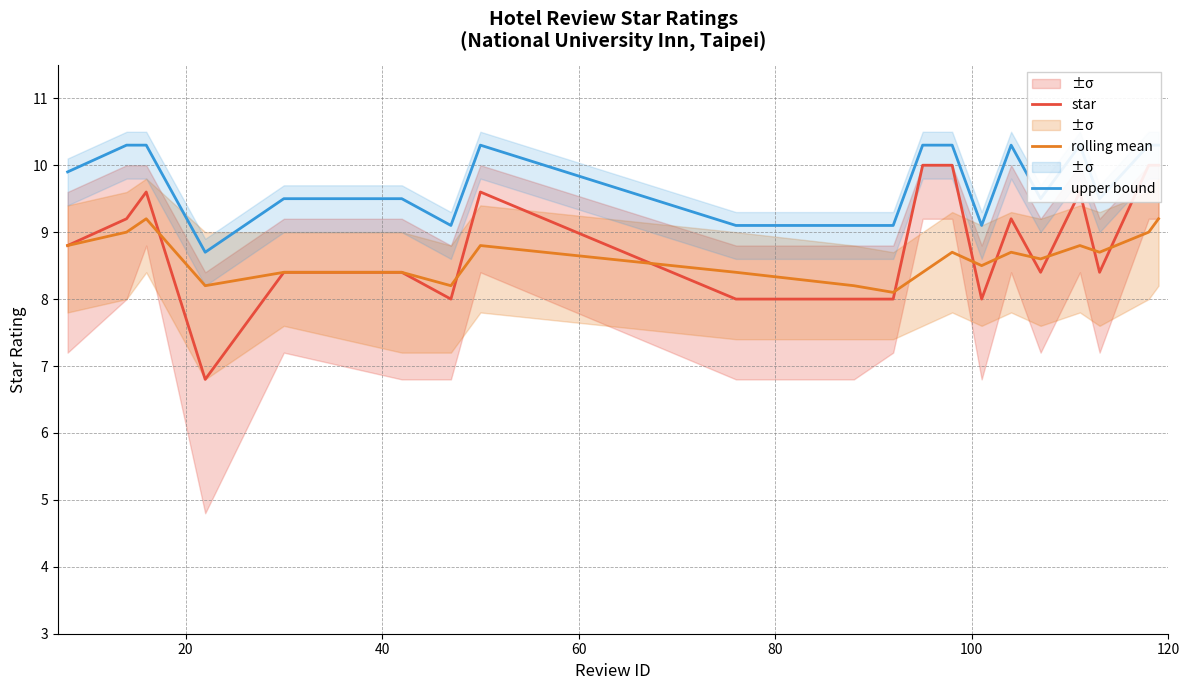

What is the highest value of the rolling mean series?

9.2